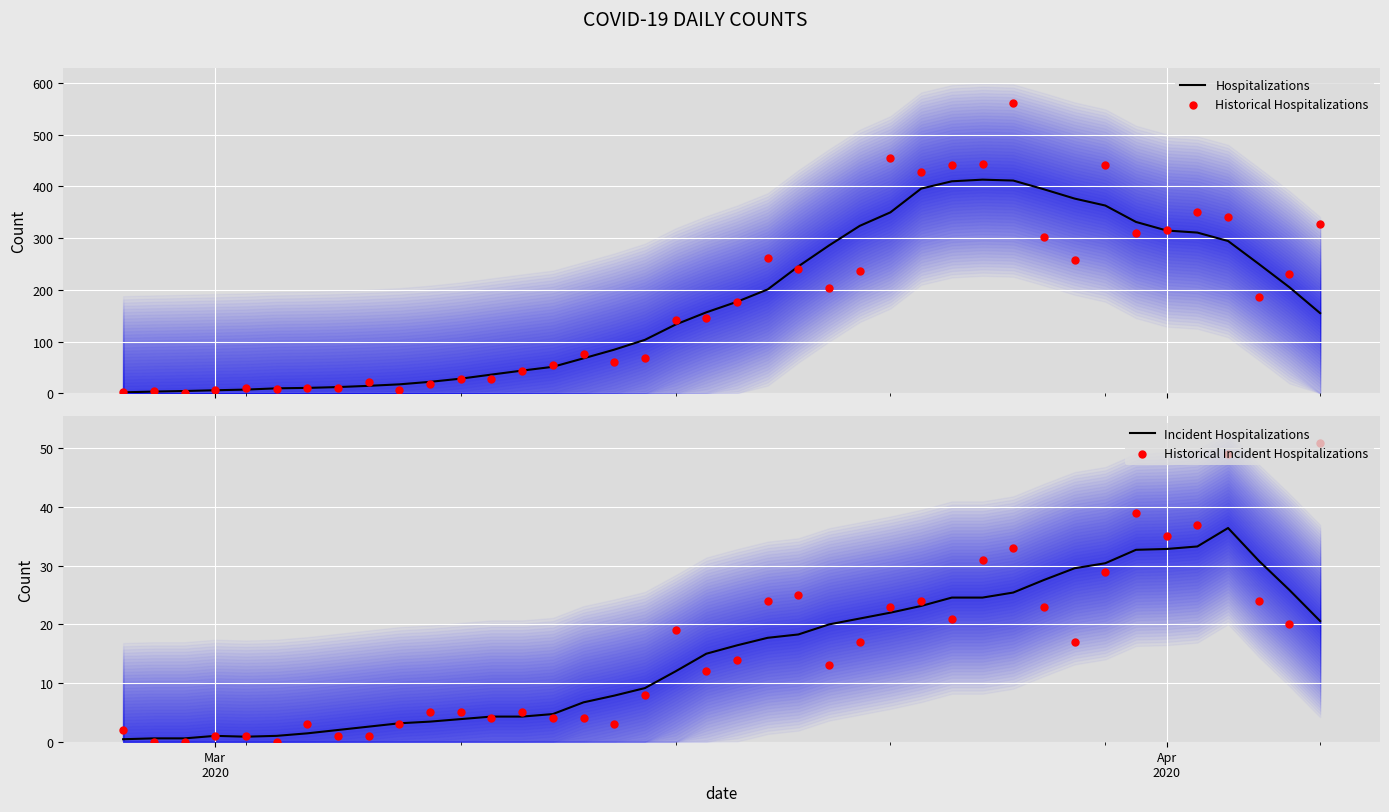

Which series has the largest total across all categories?

Historical Hospitalizations